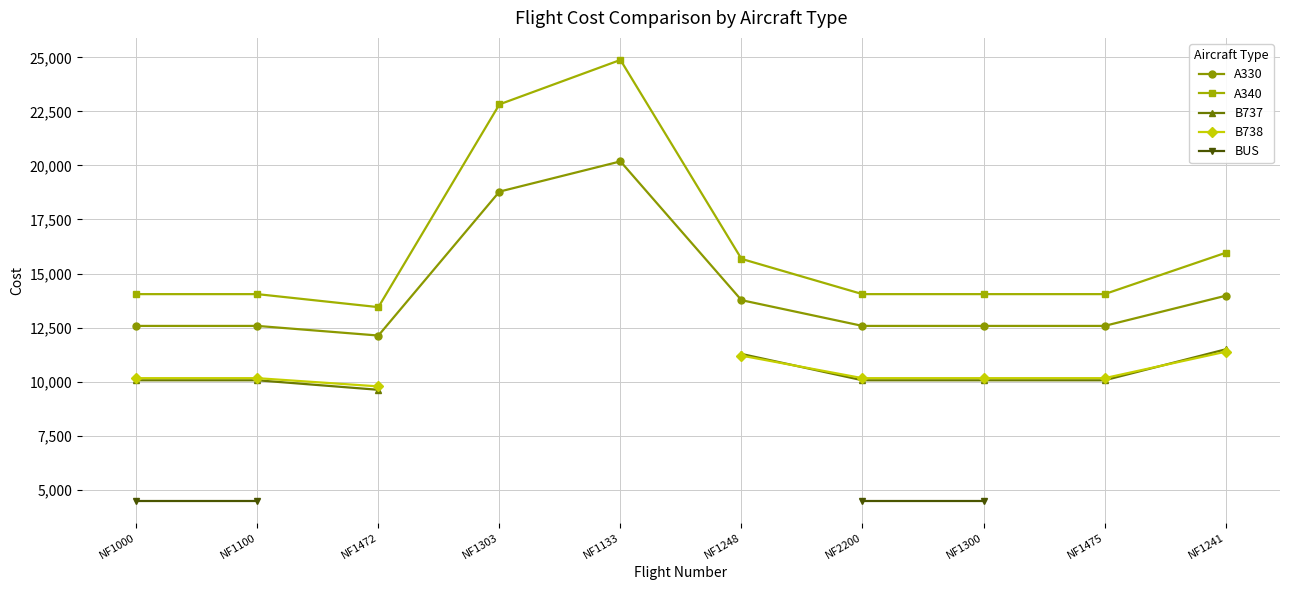

What is the label of the 9th point from the left?

NF1475